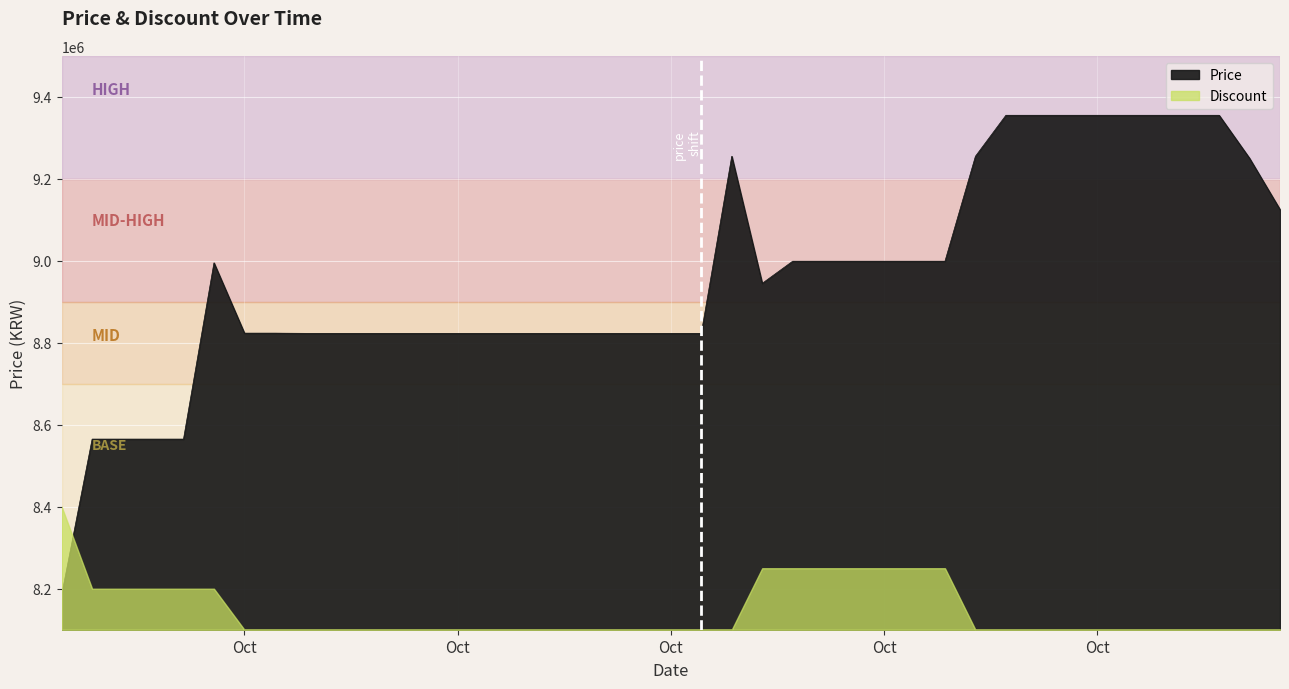

Where is the data nearest to the value 8770000?

2023-10-04